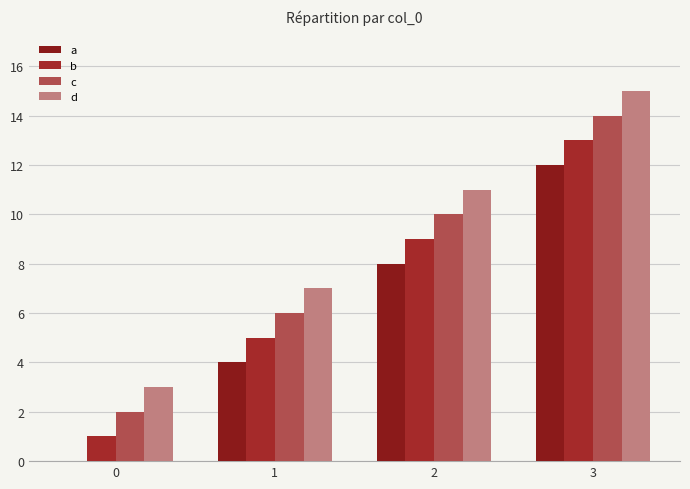

What is the spread (max minus min) of values at 2?

3